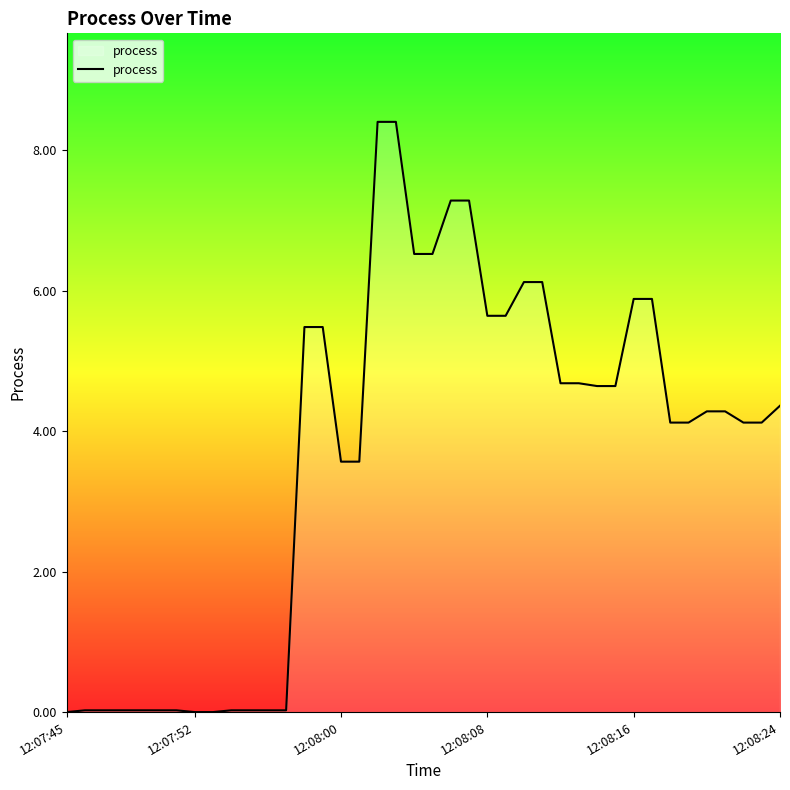

What is the difference between the maximum and minimum values?

8.4